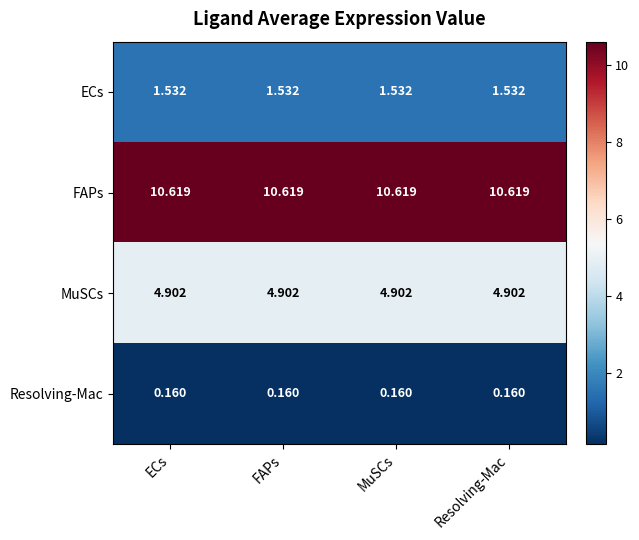

What is the greatest value displayed?

10.6